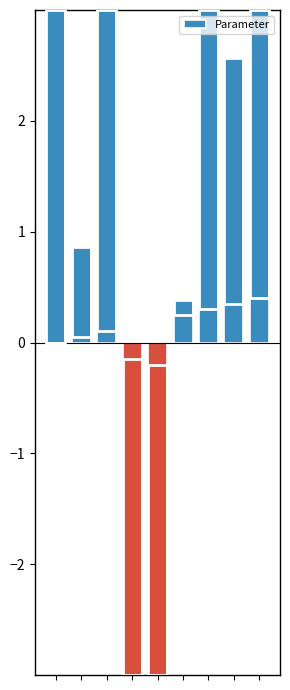

What is the difference between the maximum and minimum values?

745.5